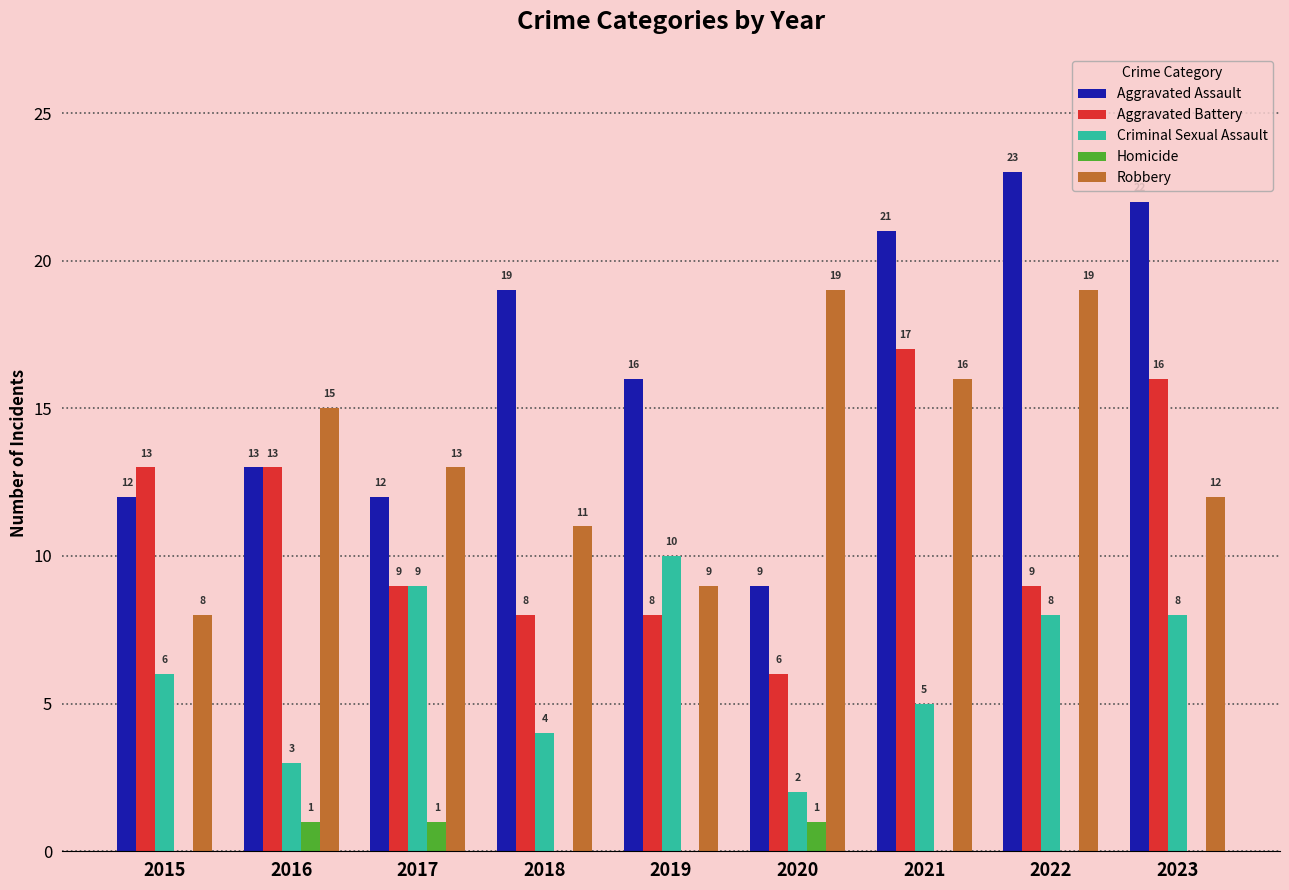

Is it true that Aggravated Battery equals 12 at 2019?

False